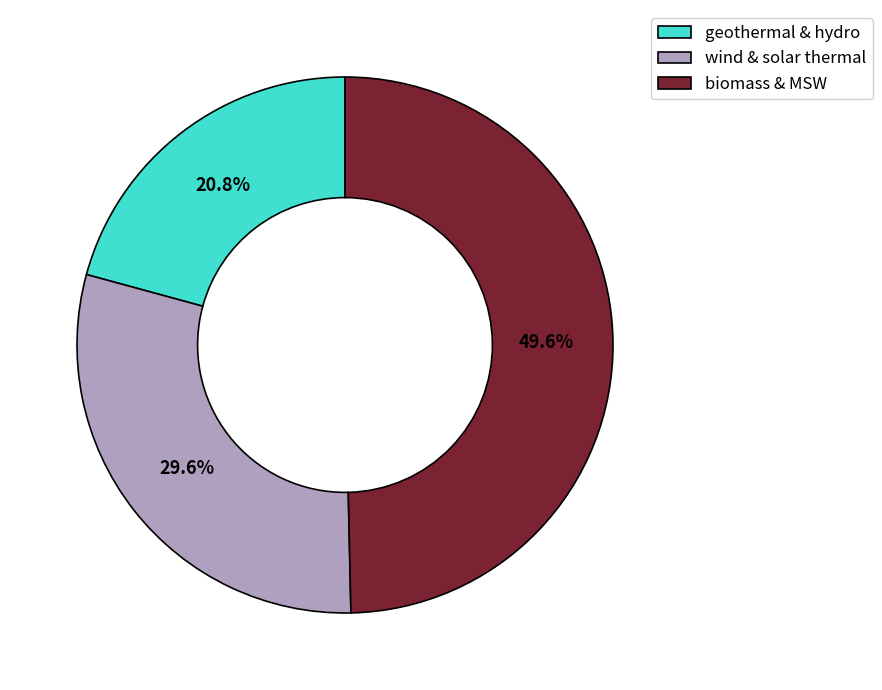

What percentage do wind & solar thermal and biomass & MSW together represent?

79.2%